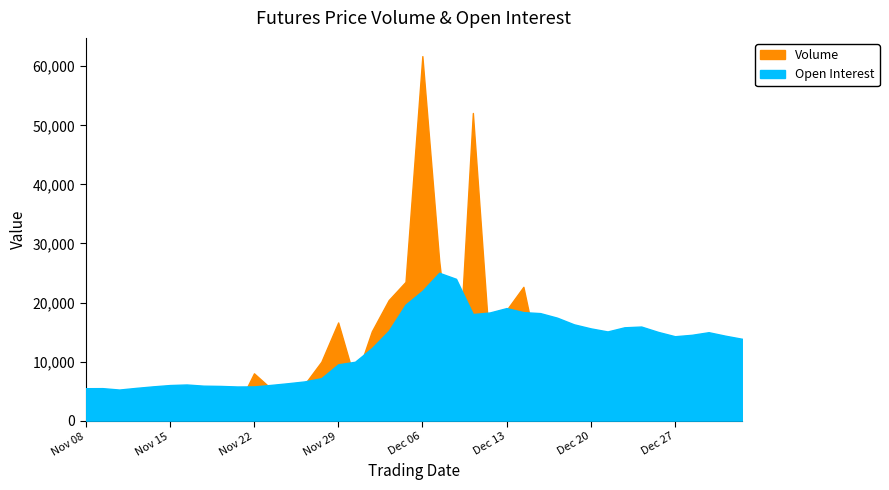

What is the label of the 22nd point from the left?

Dec 07